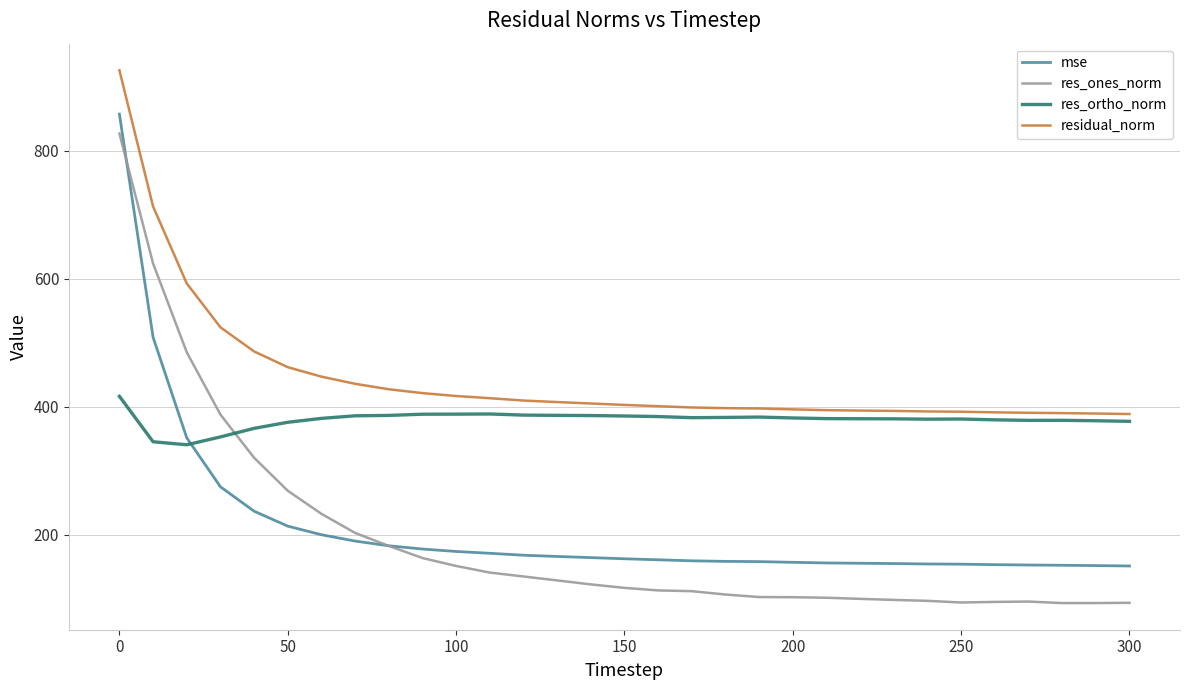

What is the sum of all res_ones_norm values?

5983.5